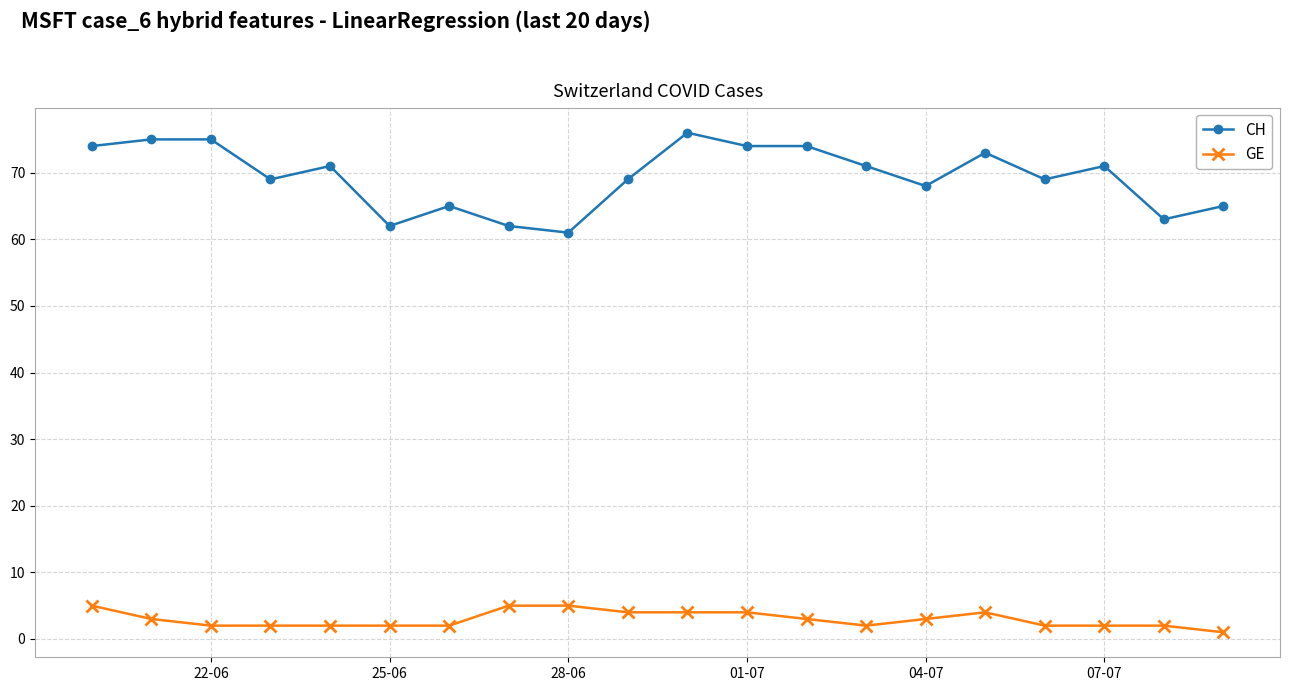

True or false: CH and GE intersect in this chart.

False